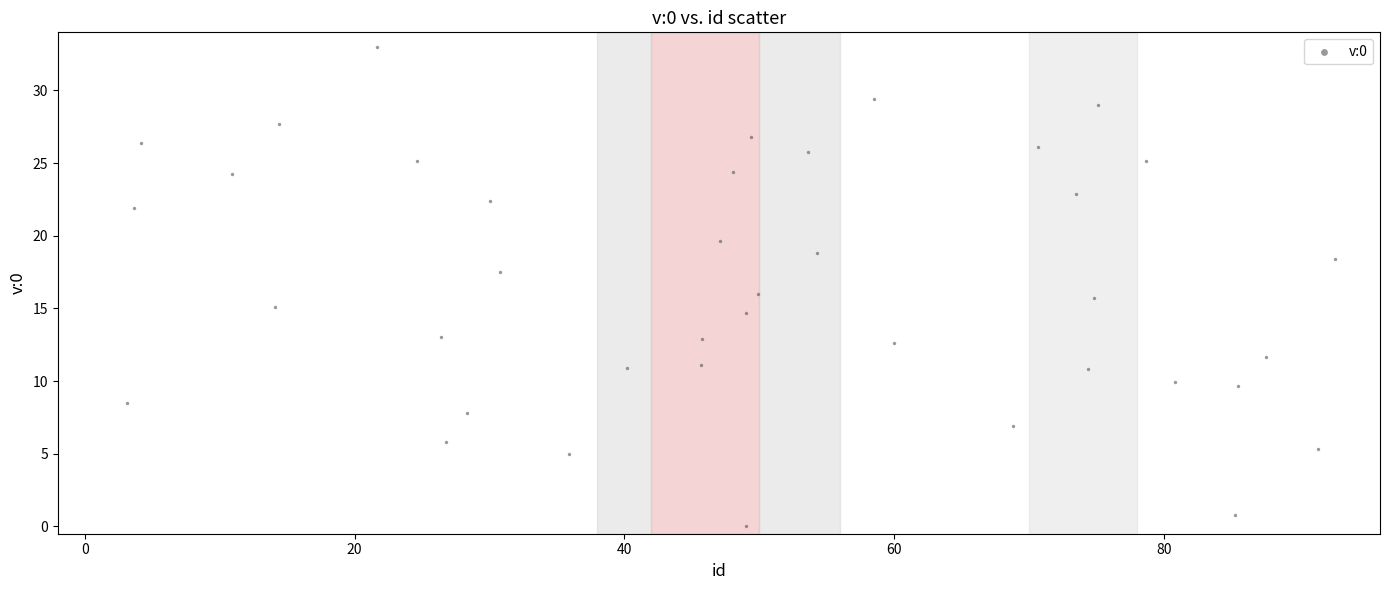

What is the range of X values (max minus min)?

89.5